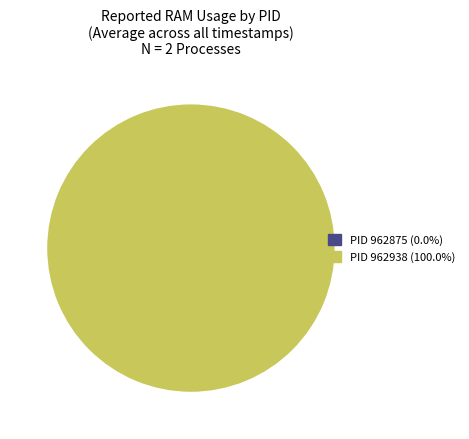

Which slice is the smallest?

962875